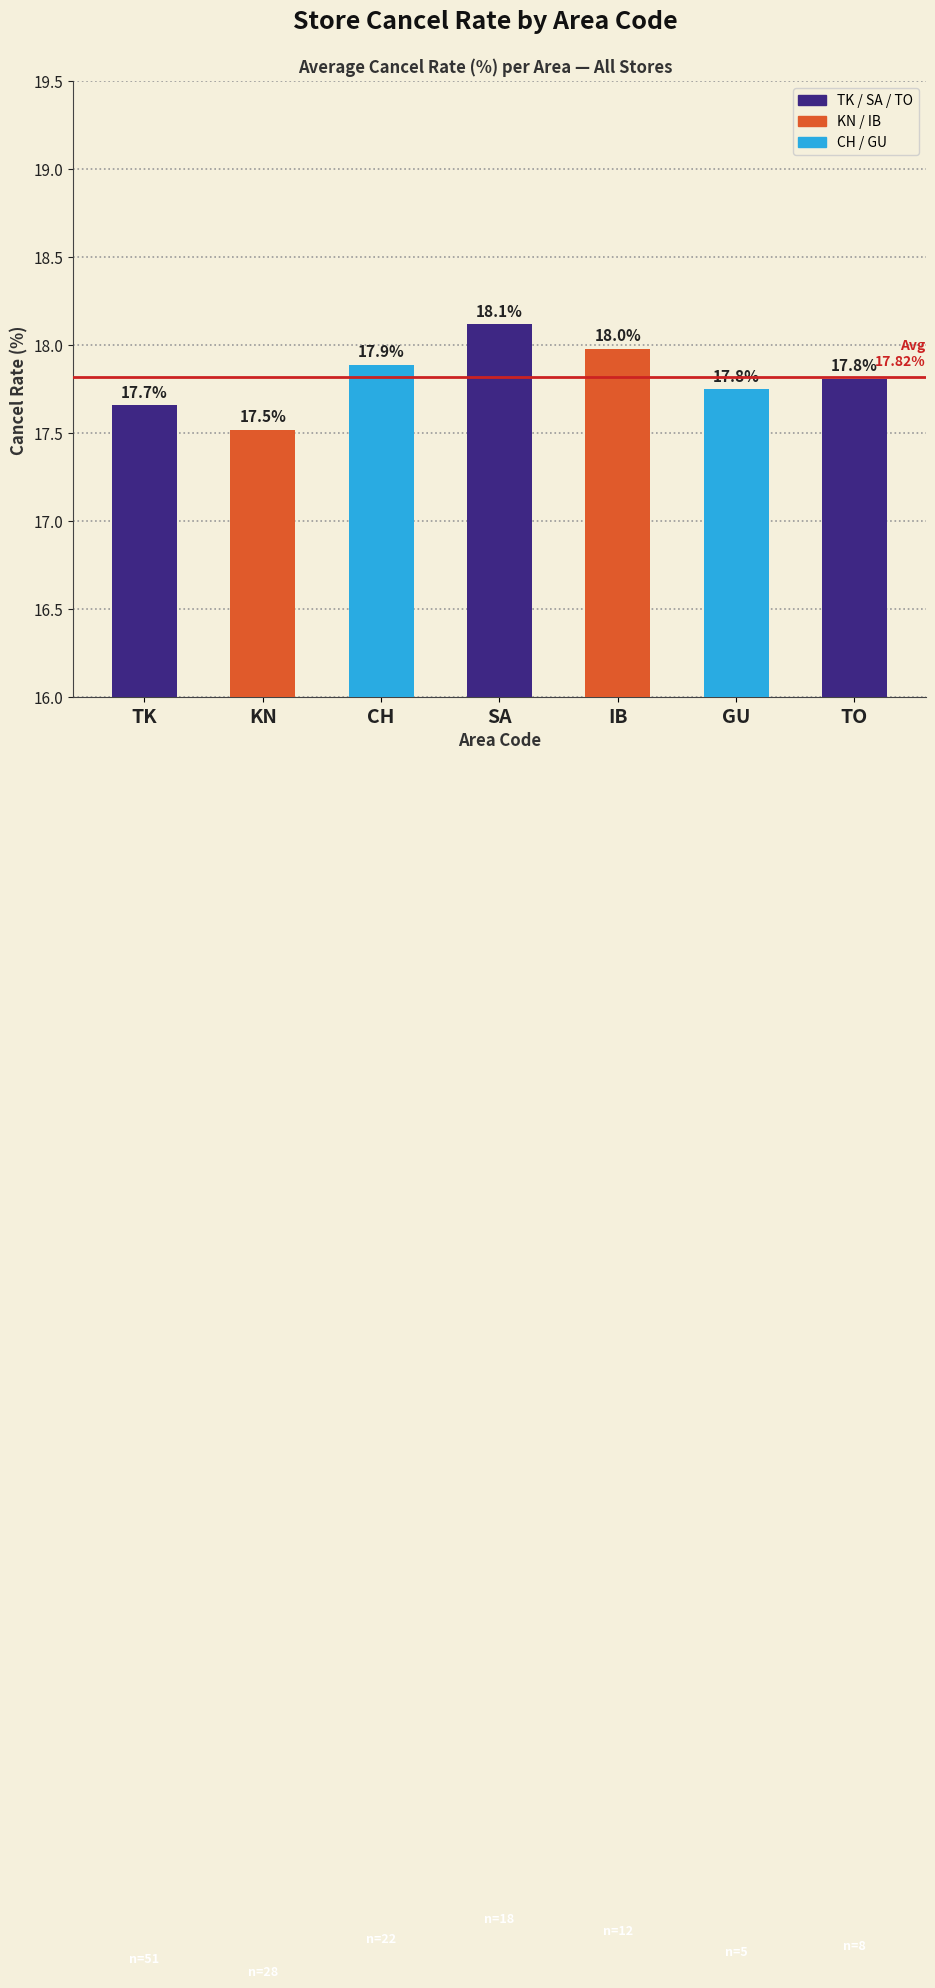

What is the maximum value shown in the chart?

18.1